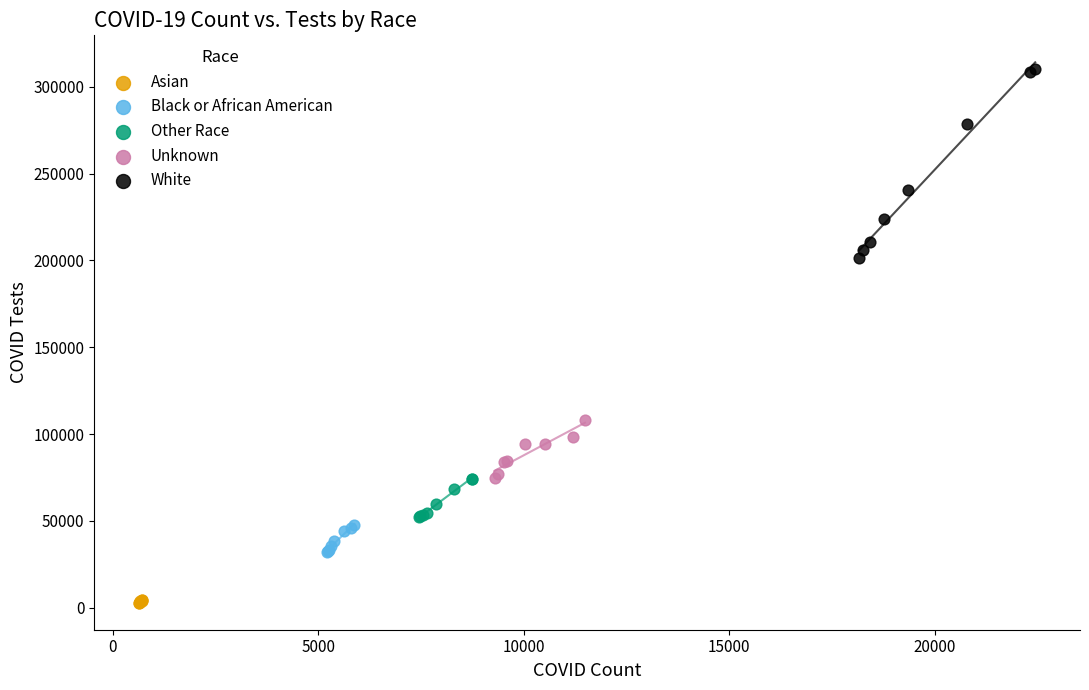

Which series has the widest spread of Y values?

White